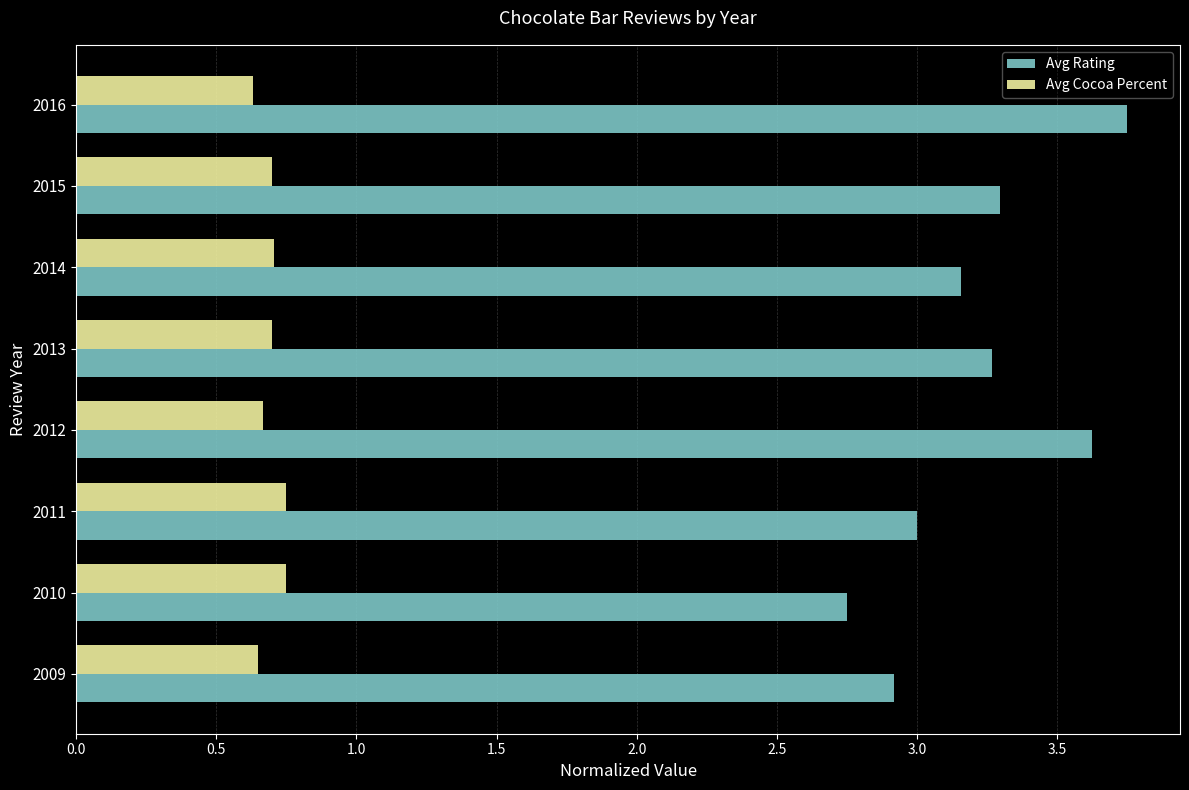

At which category does the chart reach its peak across all series?

2016